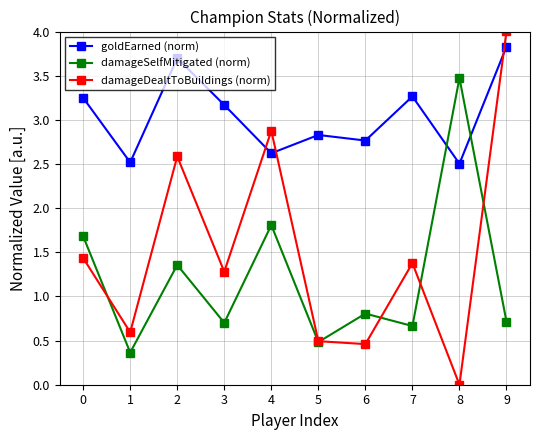

Between 1 and 4, which series saw the biggest shift?

damageDealtToBuildings (norm)